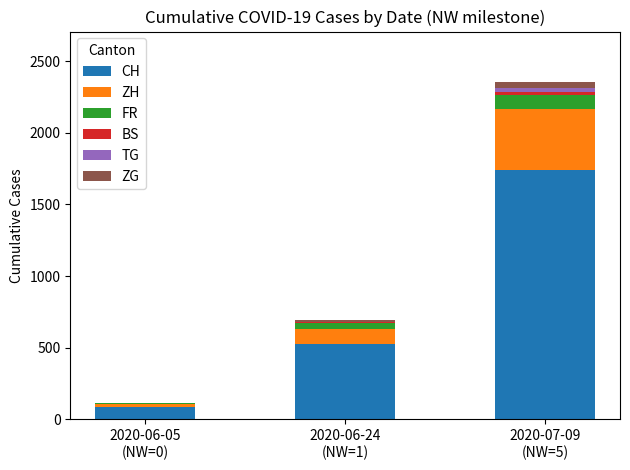

How many data points does each series have?

3